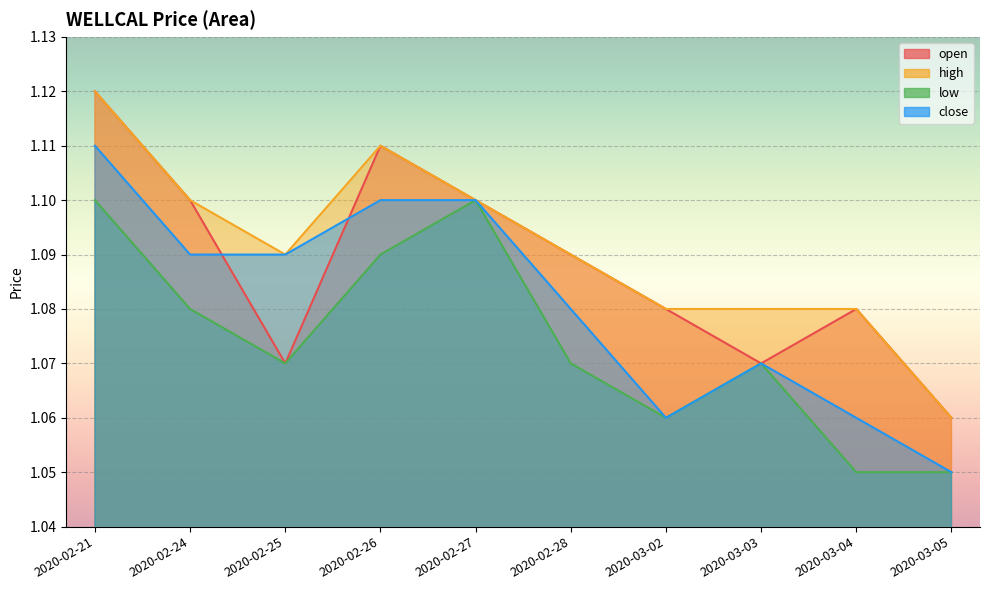

True or false: close has more than 1 interior local peaks.

False